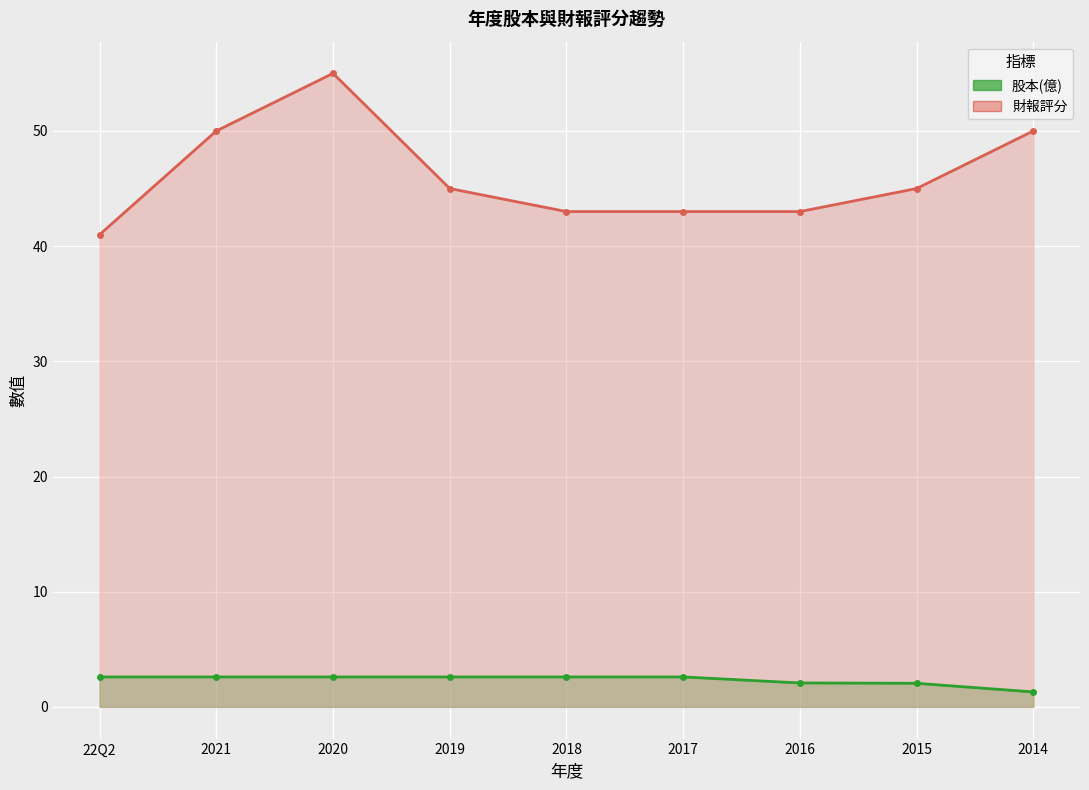

Reading left to right, what are all the values shown in this chart?

股本(億) (line): 2.6	2.6	2.6	2.6	2.6	2.6	2.1	2.0	1.3
財報評分 (line): 41.0	50.0	55.0	45.0	43.0	43.0	43.0	45.0	50.0